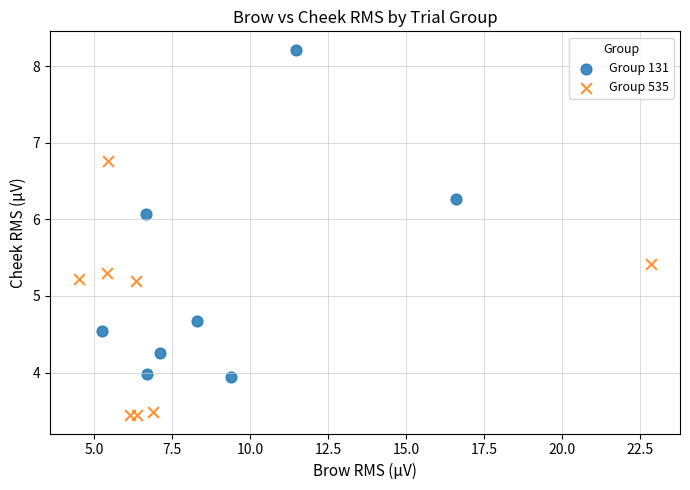

Which series has the widest spread of Y values?

Group 131